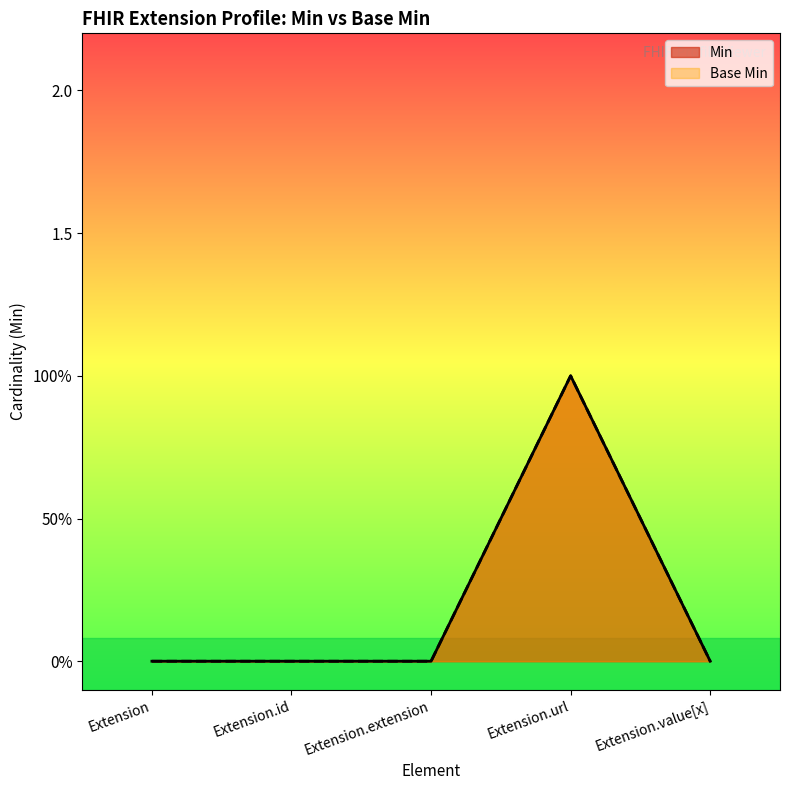

Reading right to left, transcribe all the data shown in this chart.

Min: 0	1	0	0	0
Base Min: 0	1	0	0	0